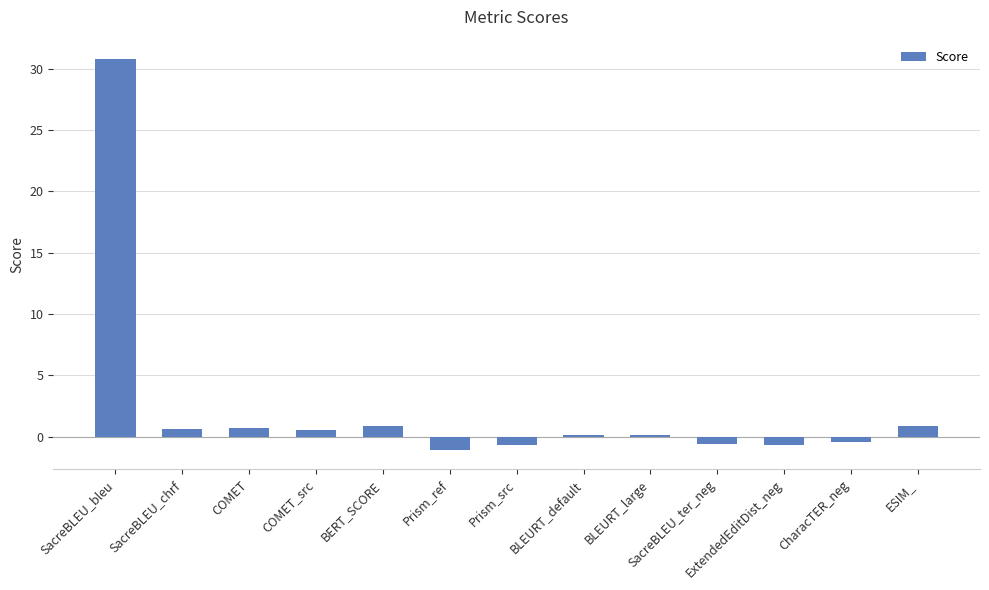

Between BLEURT_default and SacreBLEU_bleu, which is larger?

SacreBLEU_bleu